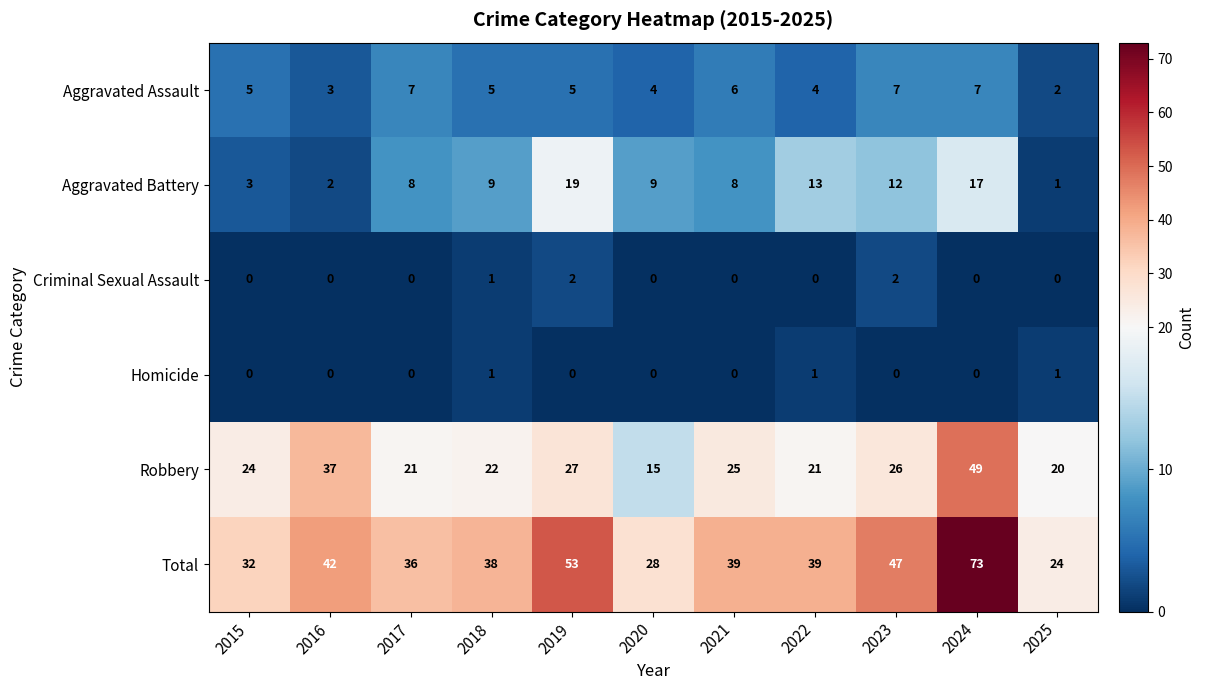

What is the maximum value for Total?

73